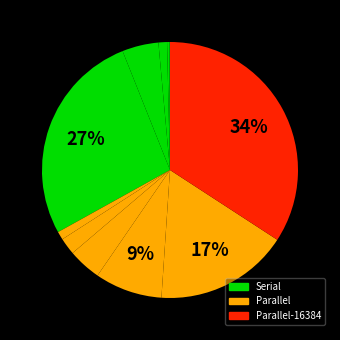

Does any single category account for the majority?

No